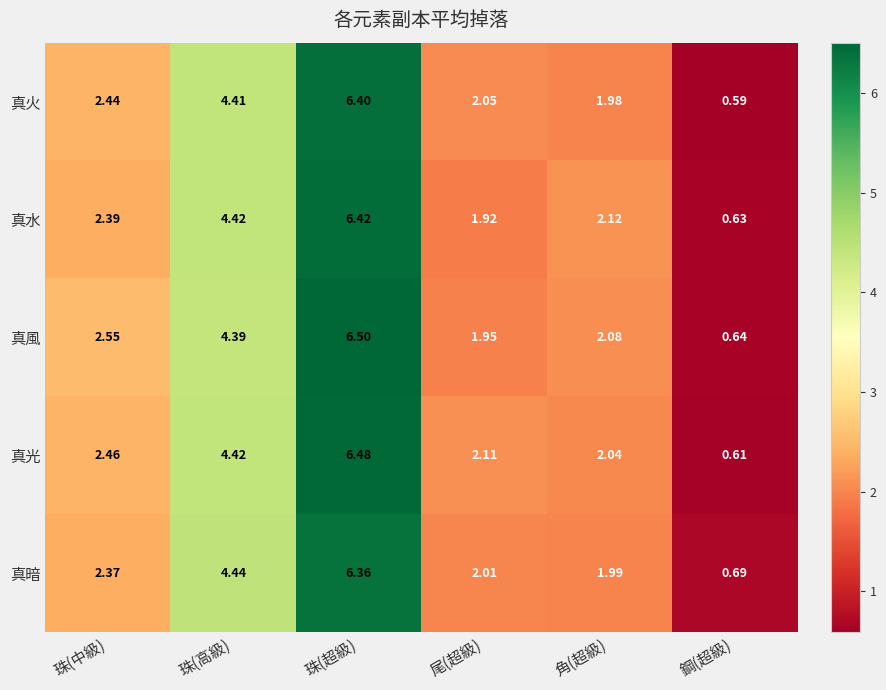

List the series in order of their peak value, highest first.

真風, 真光, 真水, 真火, 真暗